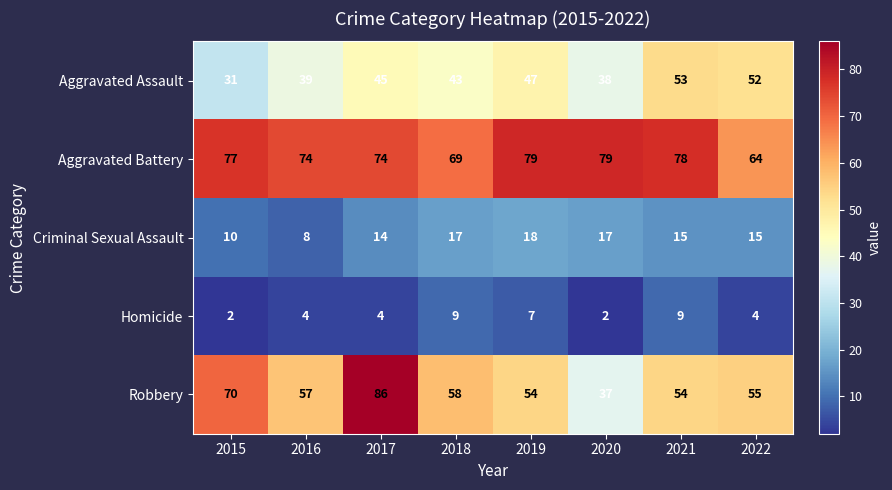

How many Homicide values are between 4 and 9?

6